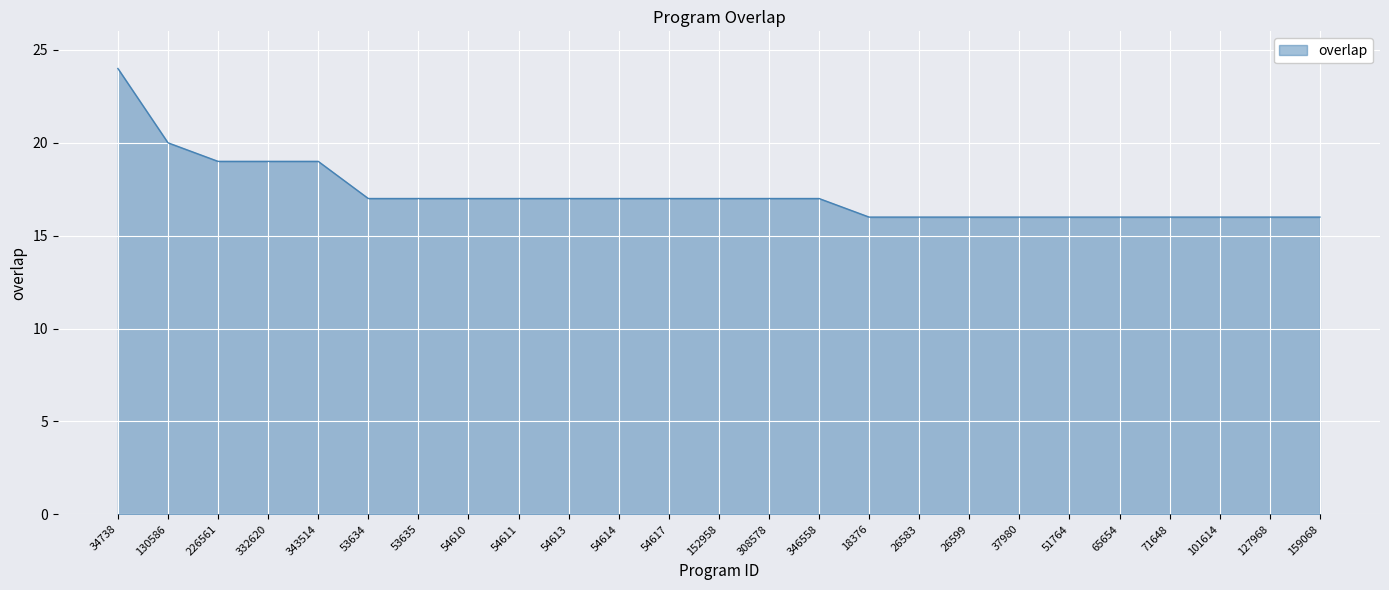

How many series are shown in this chart?

1